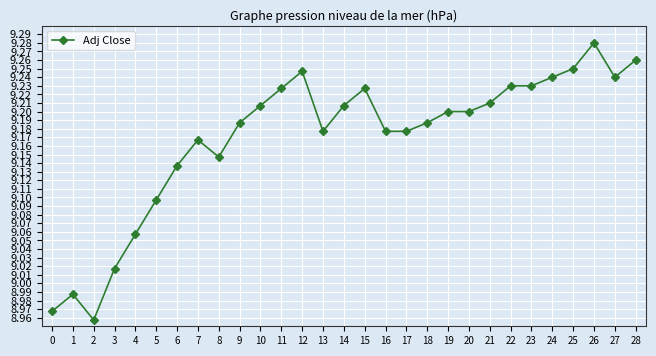

True or false: the data shows 12.1 at 2.

False